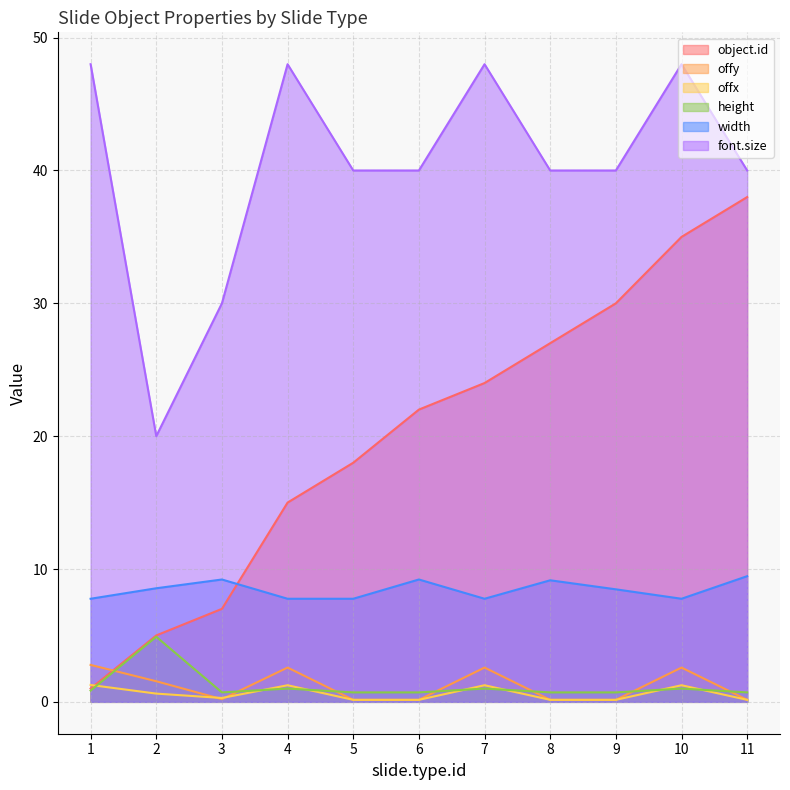

What is the approximate value of offy at 3?

0.2